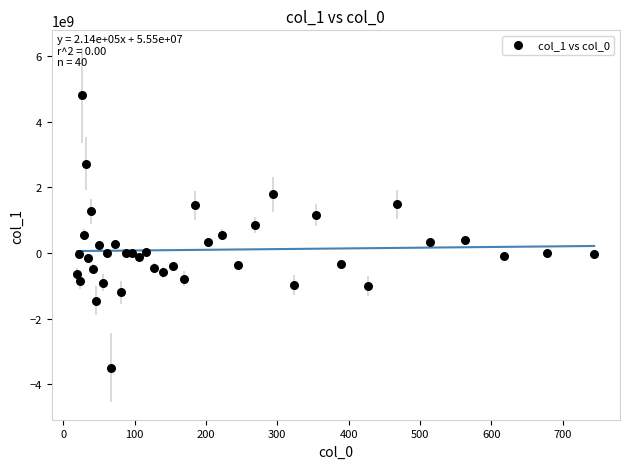

What is the range of X values (max minus min)?

723.9